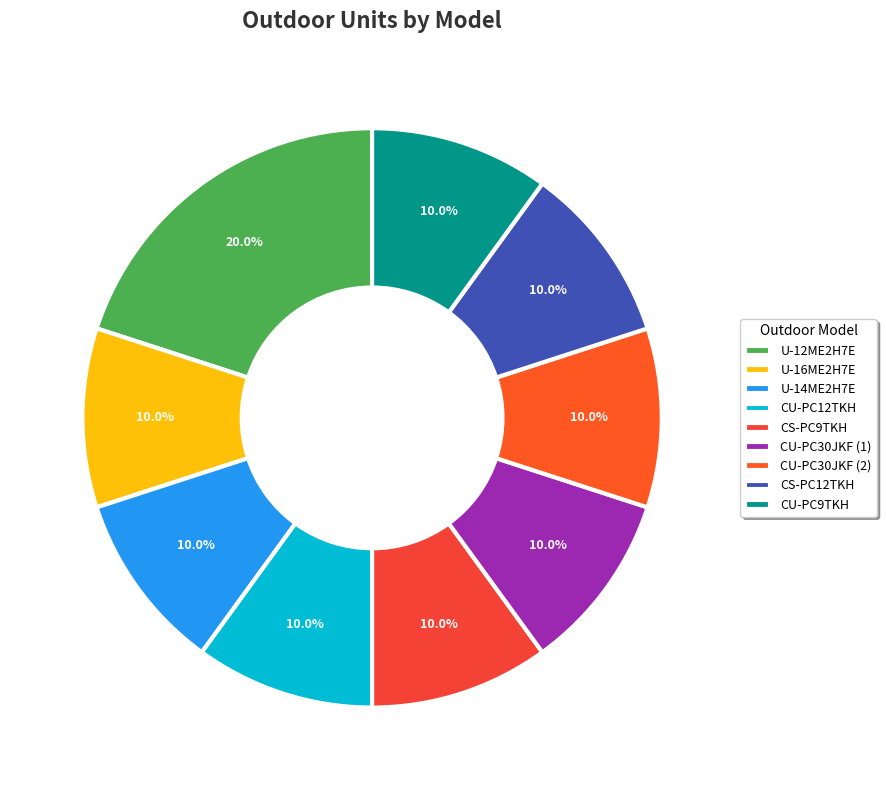

How many slices are in this pie chart?

9